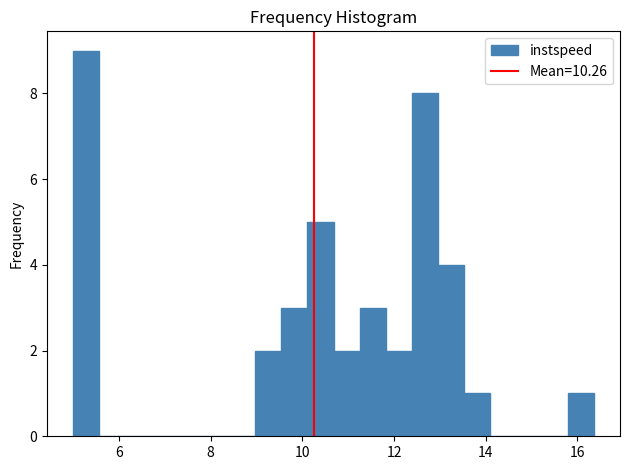

Around what value on the x-axis is the tallest bar? Give the approximate position of its centre, as read against the axis.

5.2